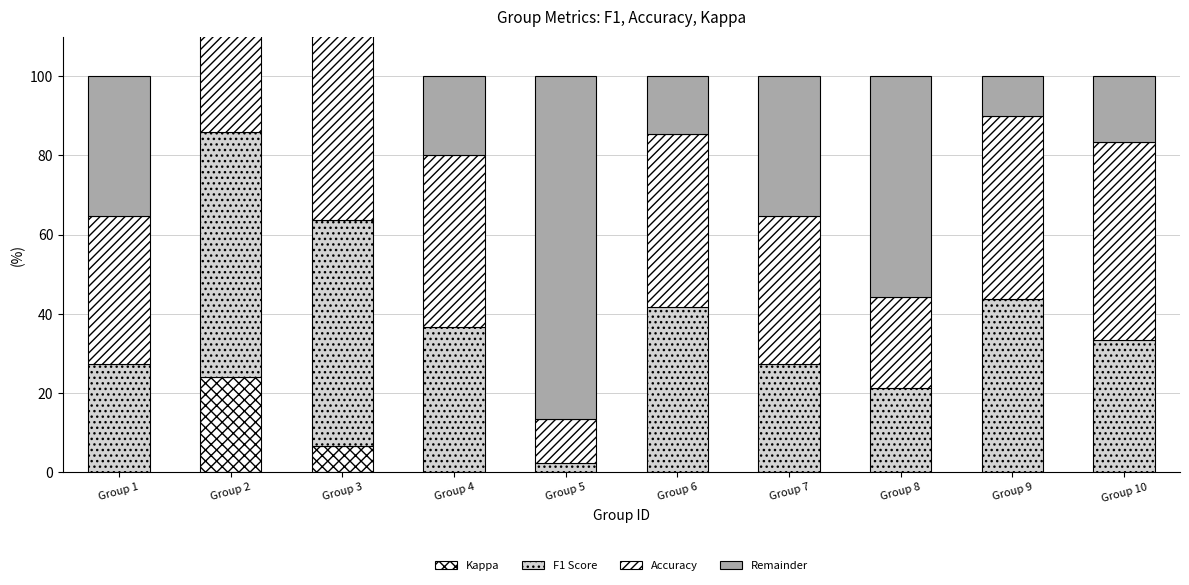

Rank the series by their maximum value, from highest to lowest.

Remainder, Accuracy, F1 Score, Kappa